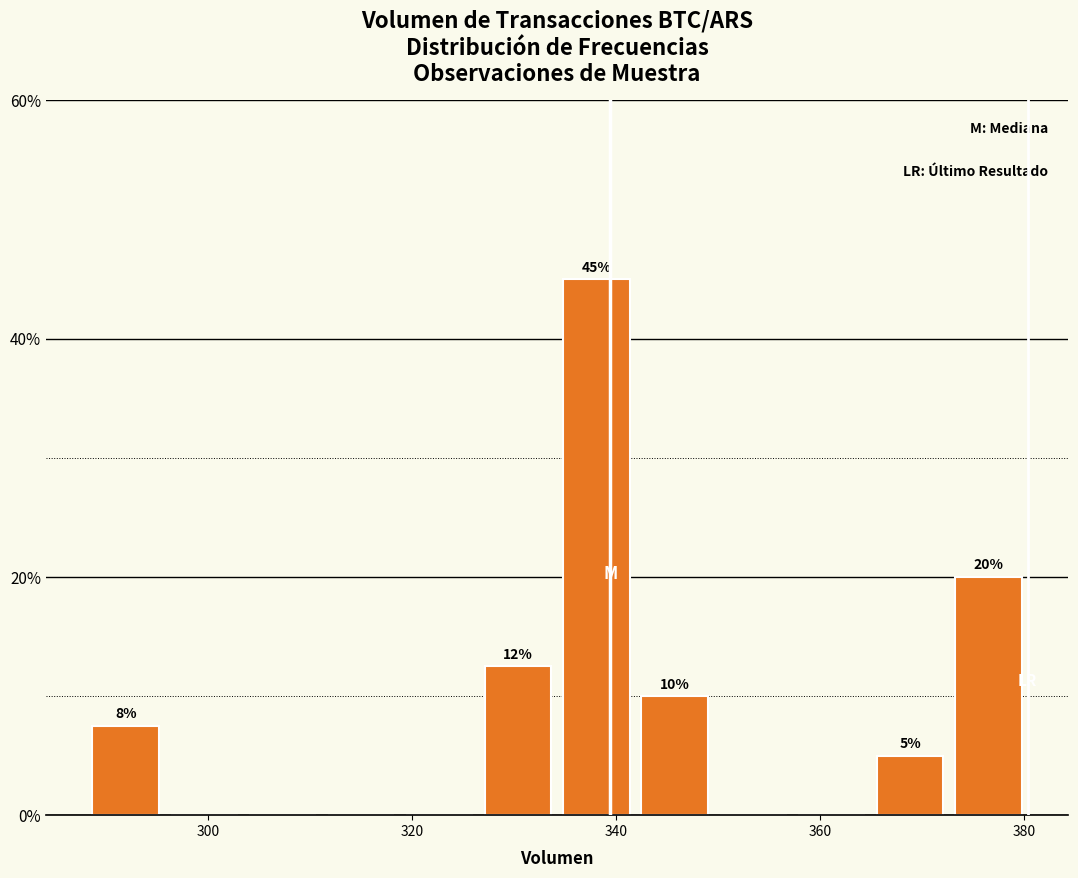

Around what value on the x-axis is the tallest bar? Give the approximate position of its centre, as read against the axis.

338